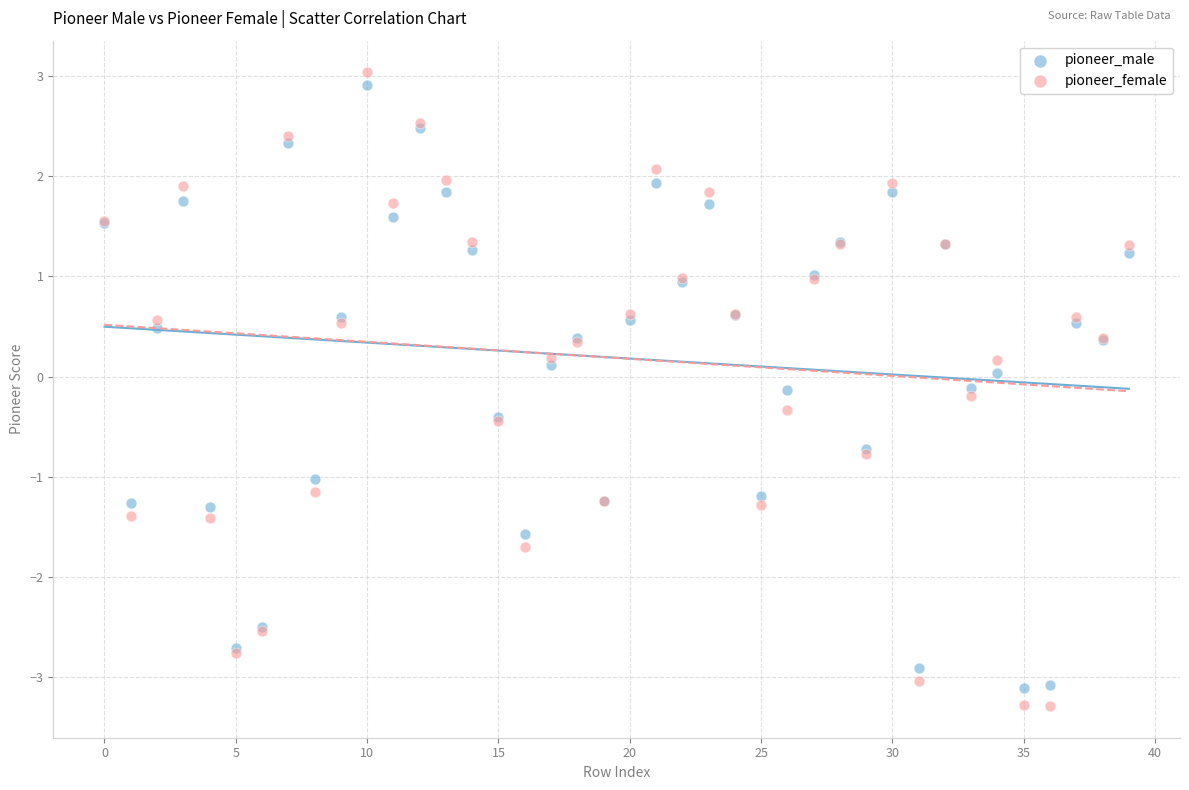

Which series has the largest Y range (max minus min)?

pioneer_female